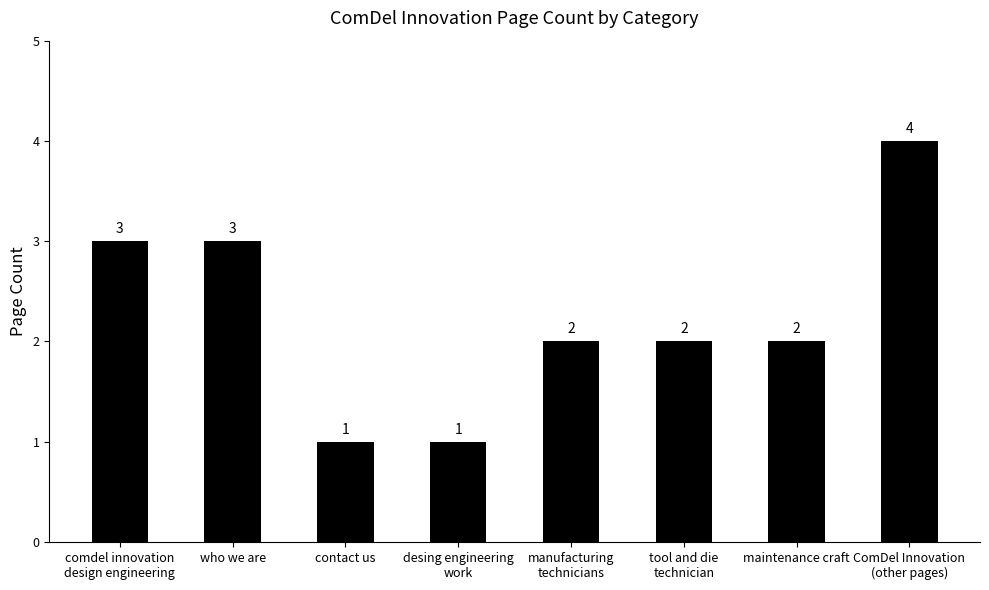

What is the value of the 6th bar from the left?

2